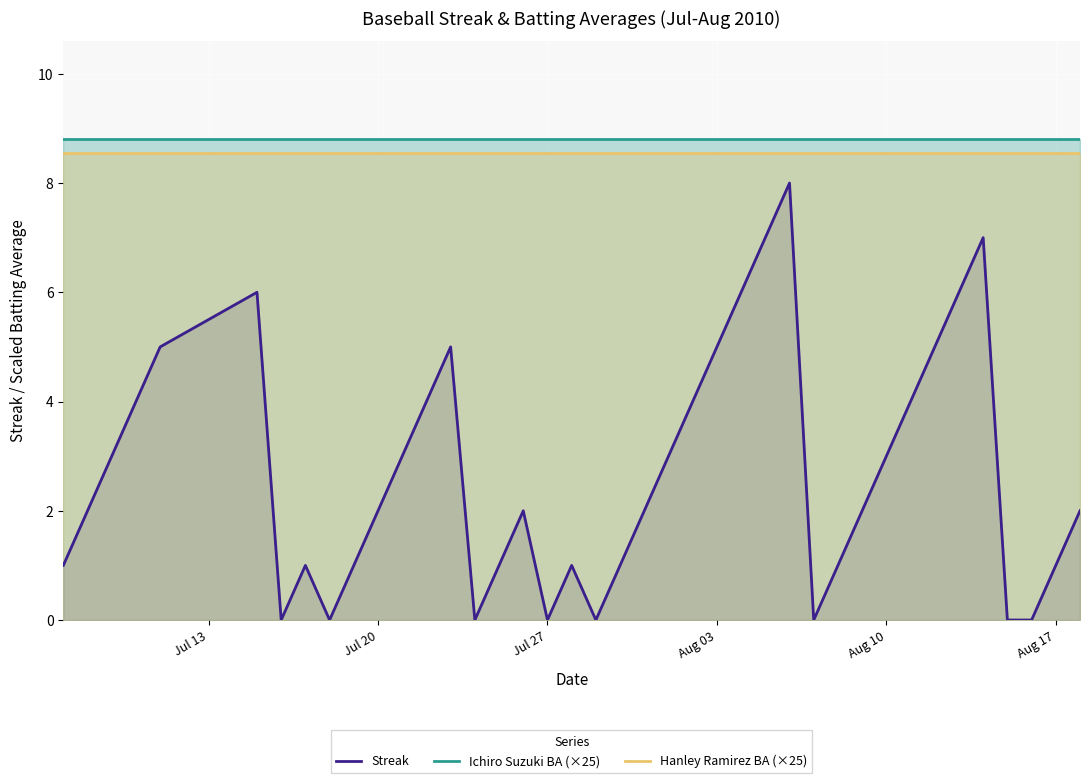

What is the greatest value displayed?

8.8